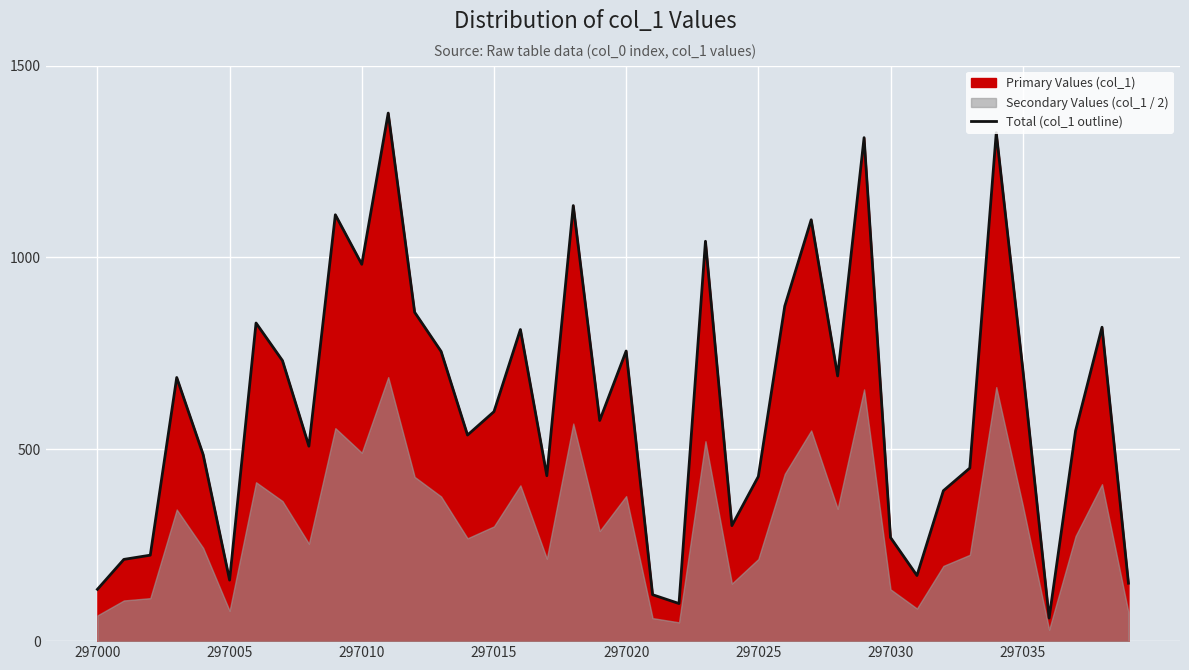

The value of Total (col_1 outline) at 297000 is 135. True or false?

True